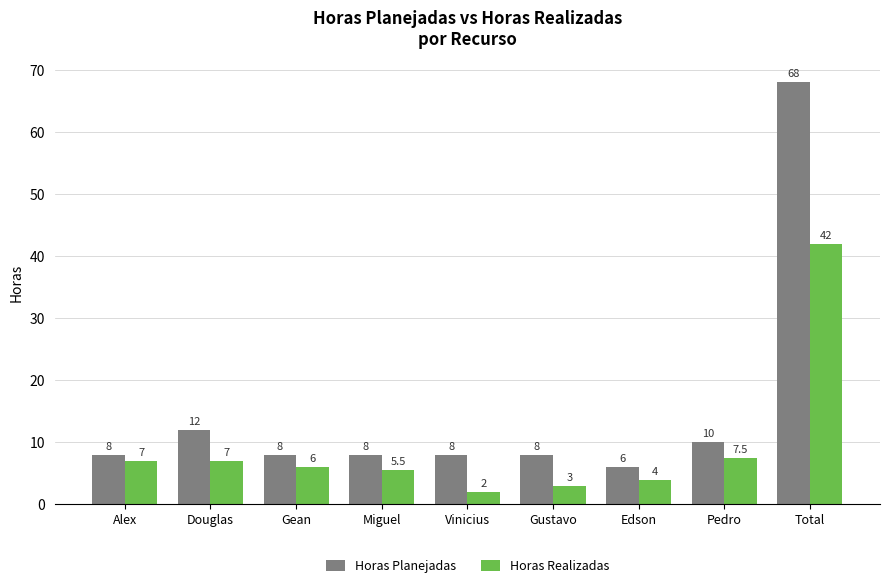

Where is Horas Realizadas nearest to the value 22?

Pedro